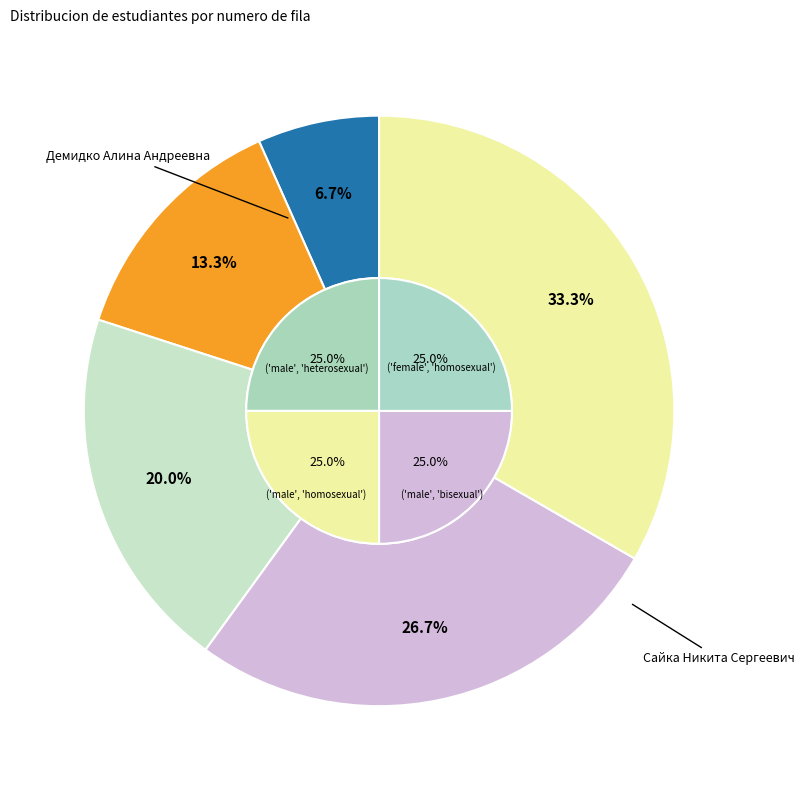

Count the number of slices in the pie.

5